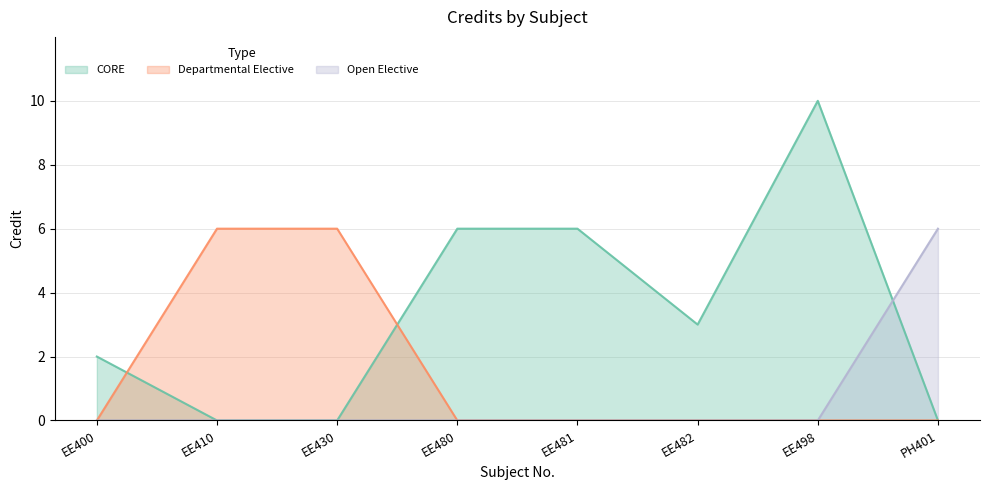

What is the approximate value of Open Elective at PH401?

6